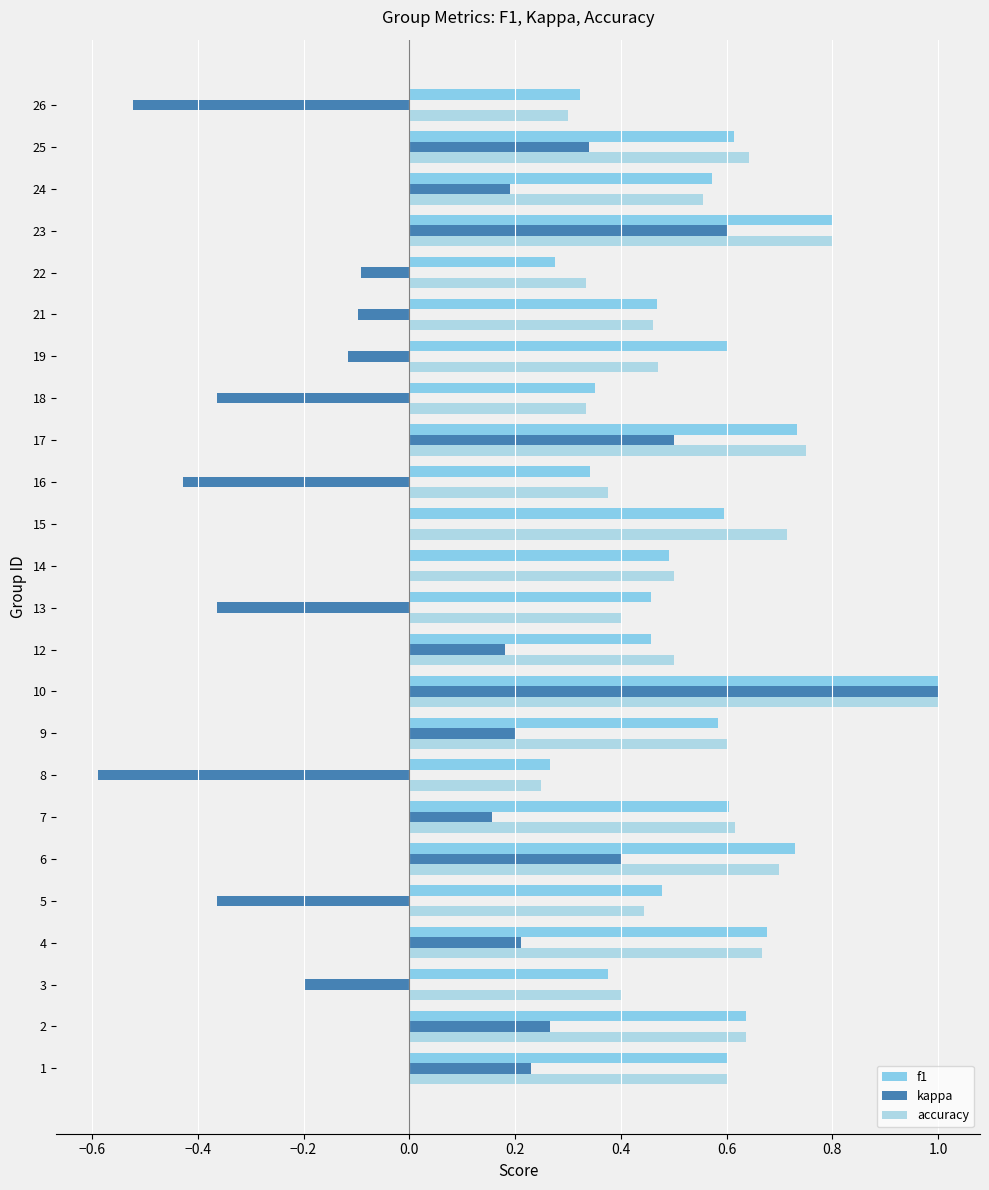

What are all the series names shown in the legend?

f1, kappa, accuracy